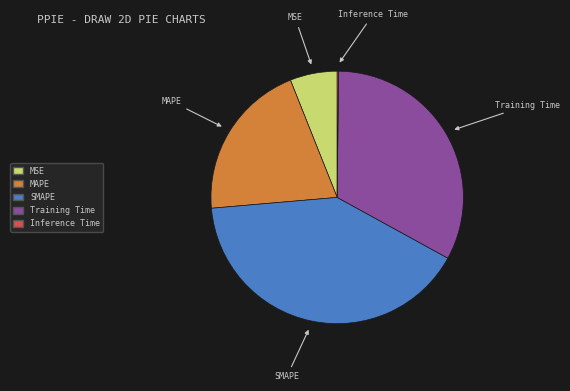

Does MSE represent more than half of the total?

No